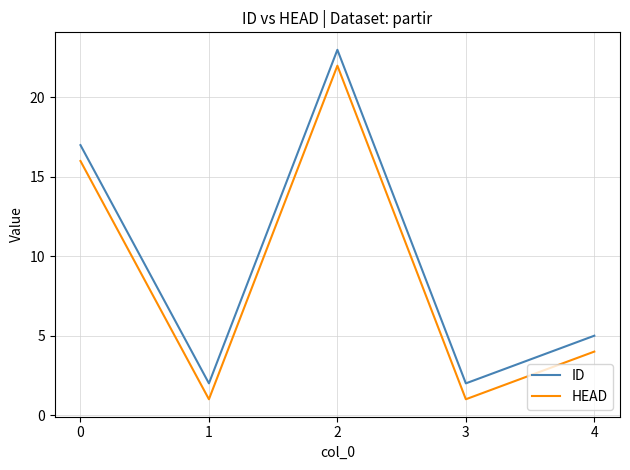

What is the difference between the maximum and second lowest values in the HEAD series?

21